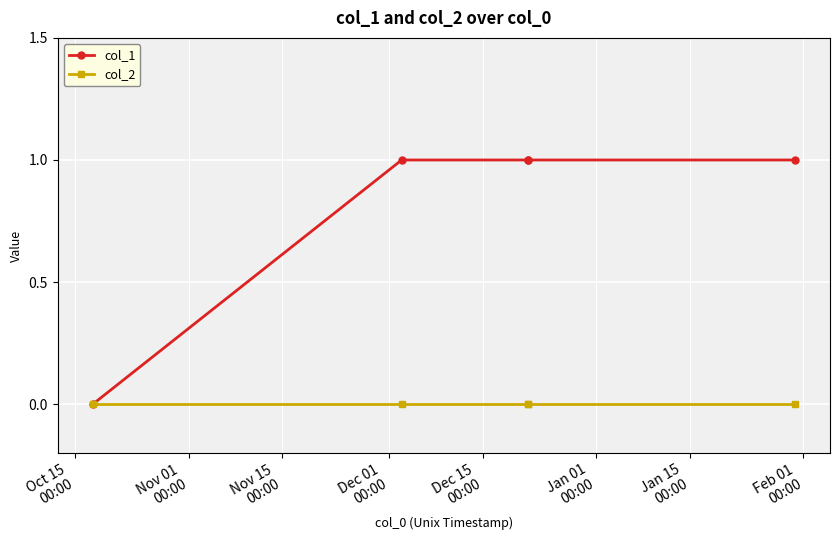

What are all the series names shown in the legend?

col_1, col_2